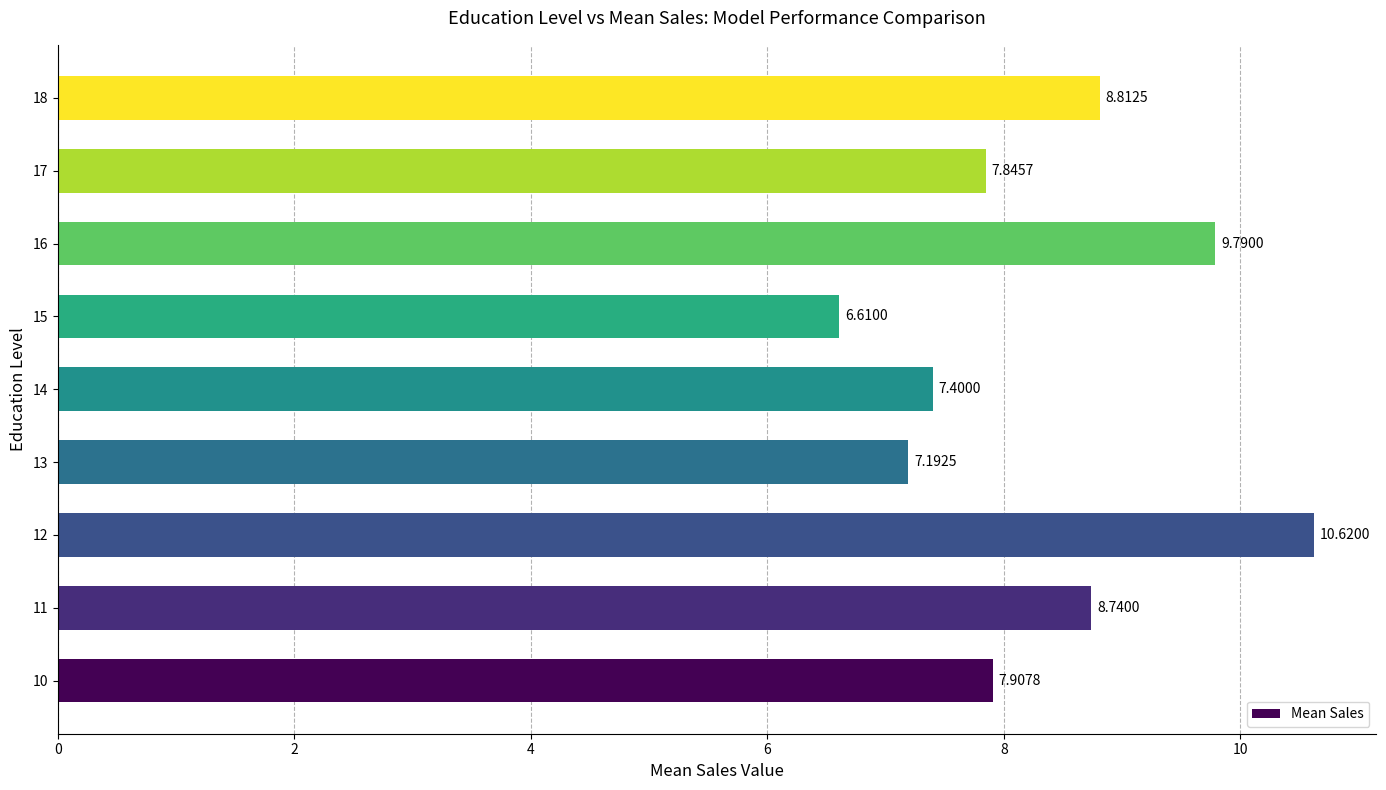

What is the sum of all values?

74.9